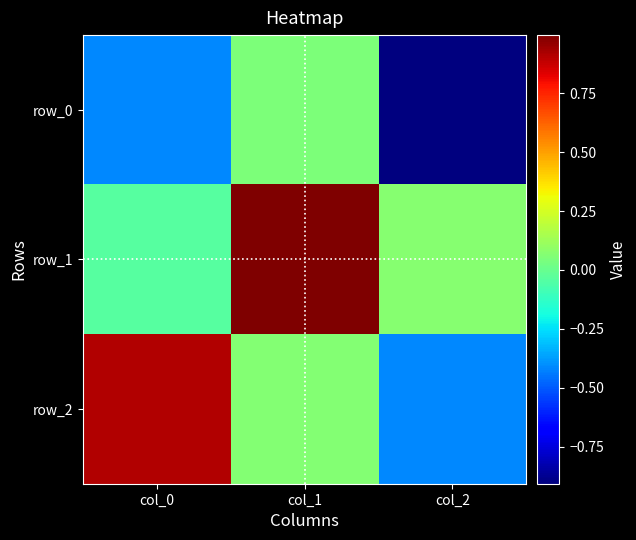

What is the total value across all series at col_2?

-1.3